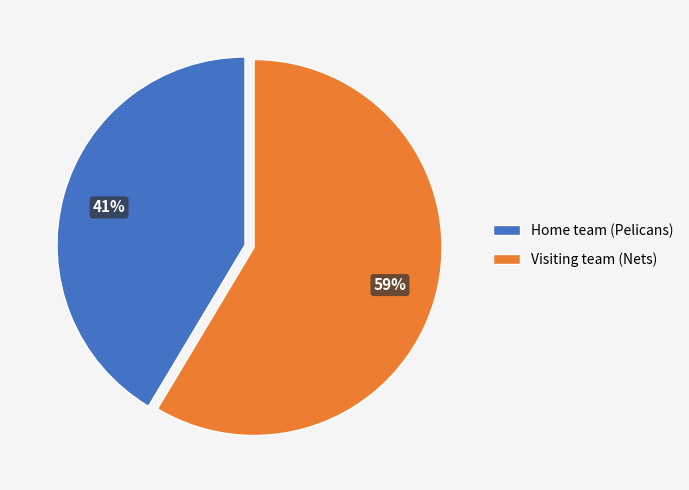

Which has a higher value, Home team (Pelicans) or Visiting team (Nets)?

Visiting team (Nets)